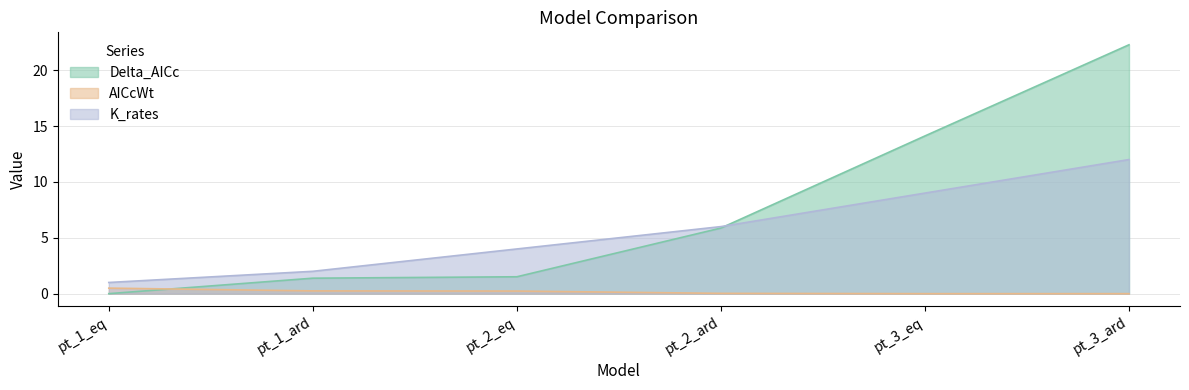

Reading left to right, extract all data points from this chart.

Delta_AICc: 0.0	1.4	1.5	5.9	14.1	22.3
AICcWt: 0.5	0.2	0.2	0.0	0.0	0.0
K_rates: 1.0	2.0	4.0	6.0	9.0	12.0